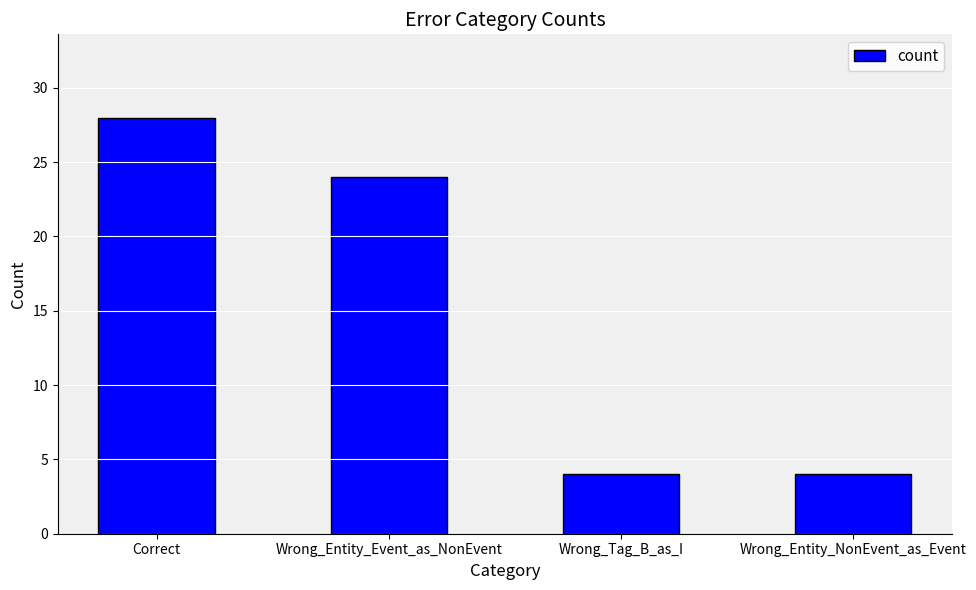

What is the average value?

15